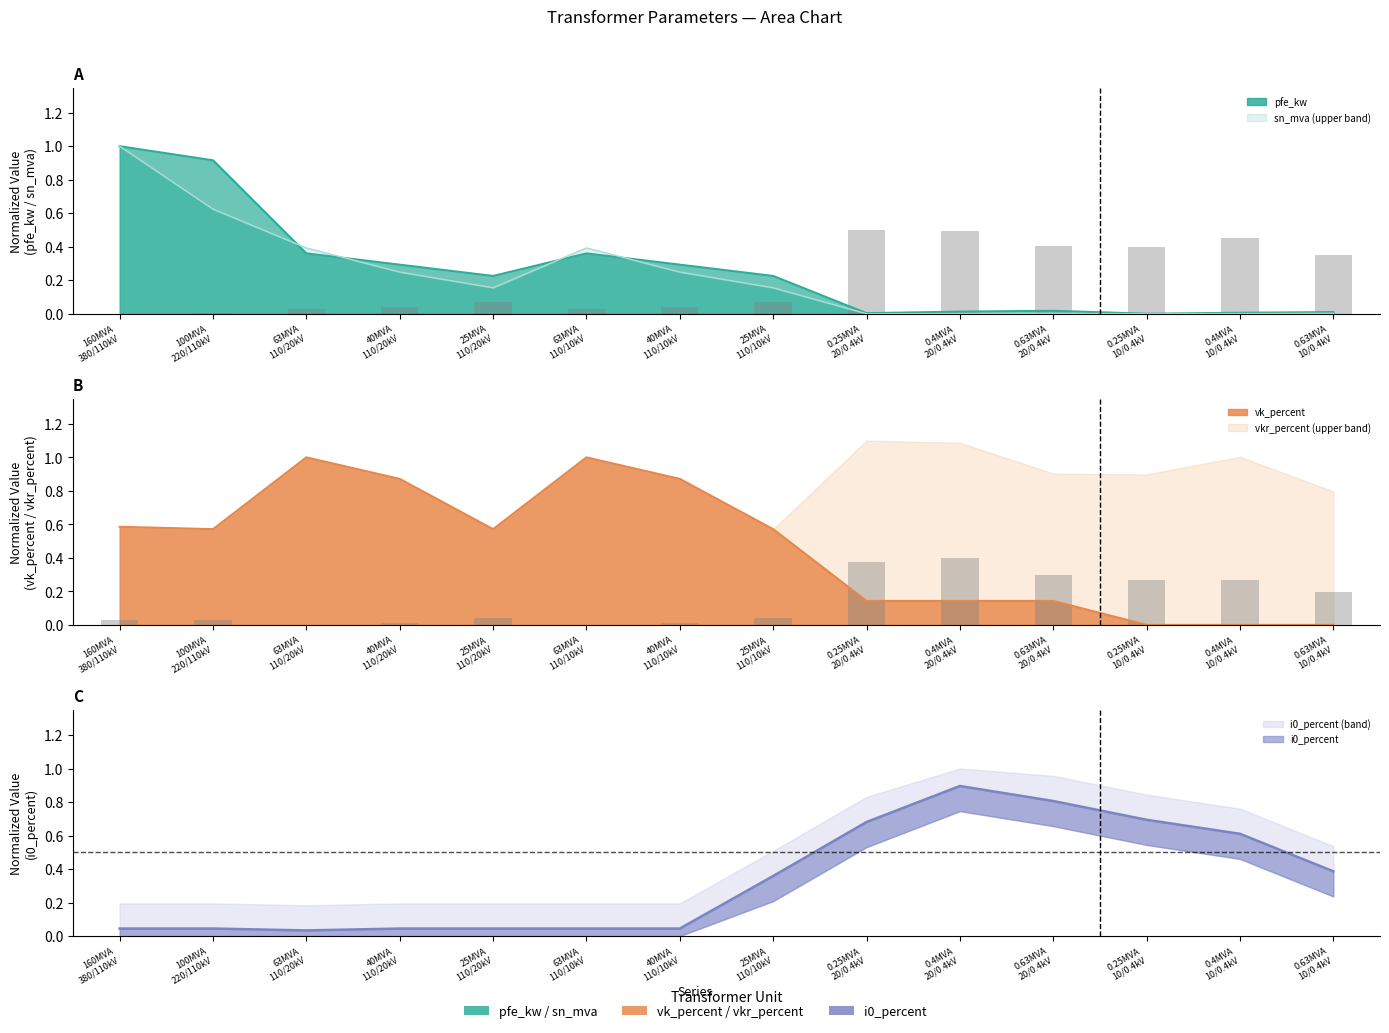

Are the bars grouped side by side (vs. stacked)?

Yes